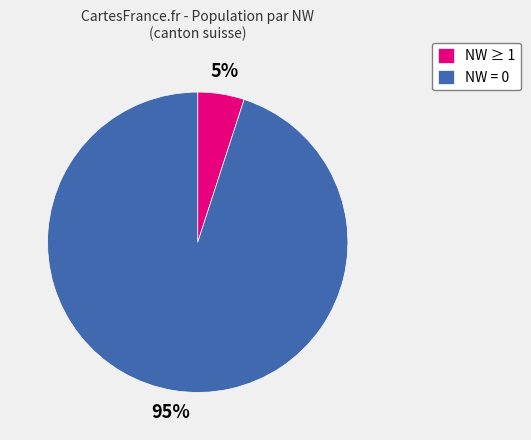

To the nearest percent, what portion does NW ≥ 1 represent?

5%